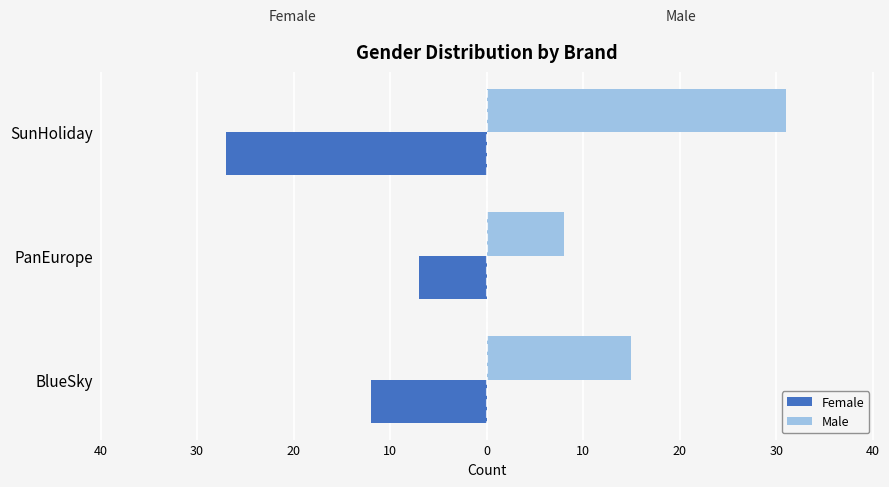

What are all the series names shown in the legend?

Female, Male